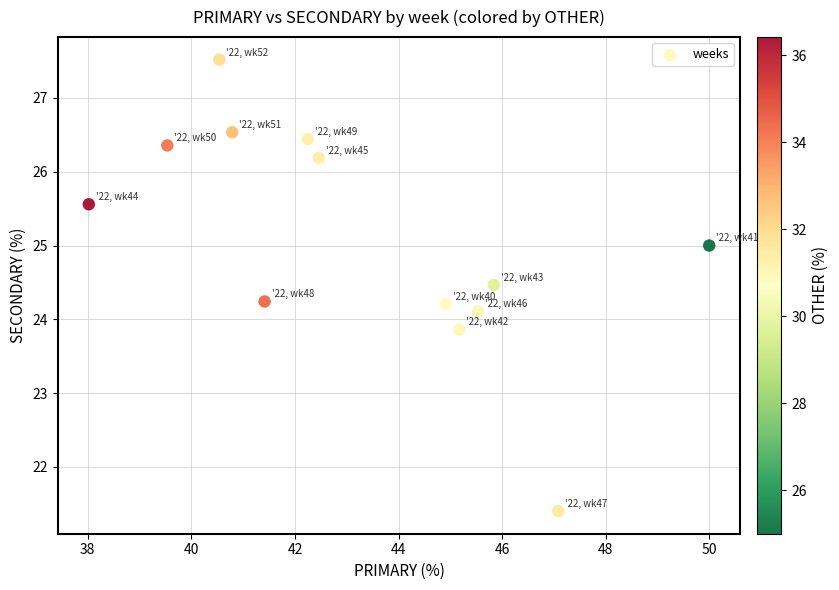

What is the range of X values (max minus min)?

12.0